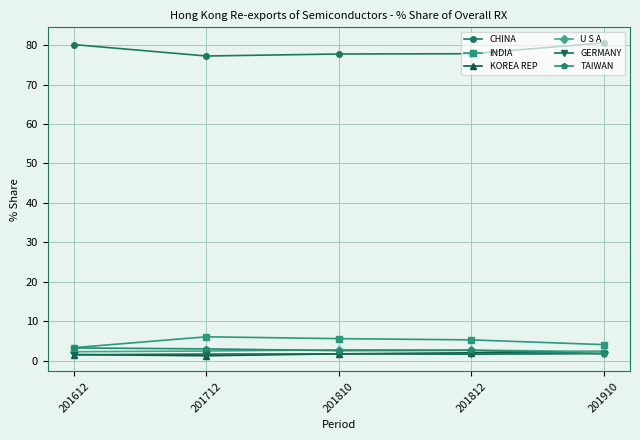

The value of TAIWAN at 201612 is 3.2. True or false?

True